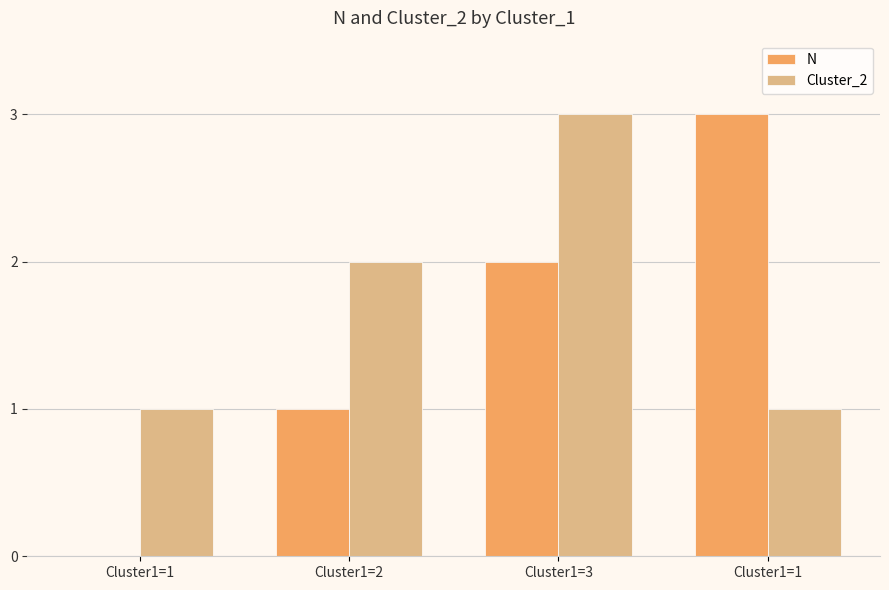

Is it true that N equals 3 at Cluster1=3?

False